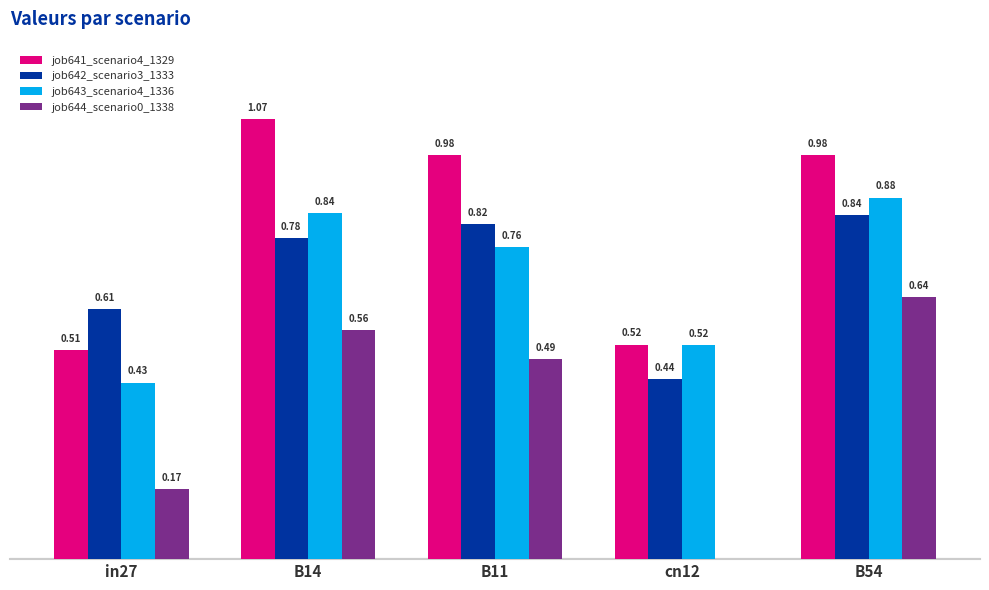

Is the value of job641_scenario4_1329 at in27 greater than the value of job644_scenario0_1338 at B11?

Yes